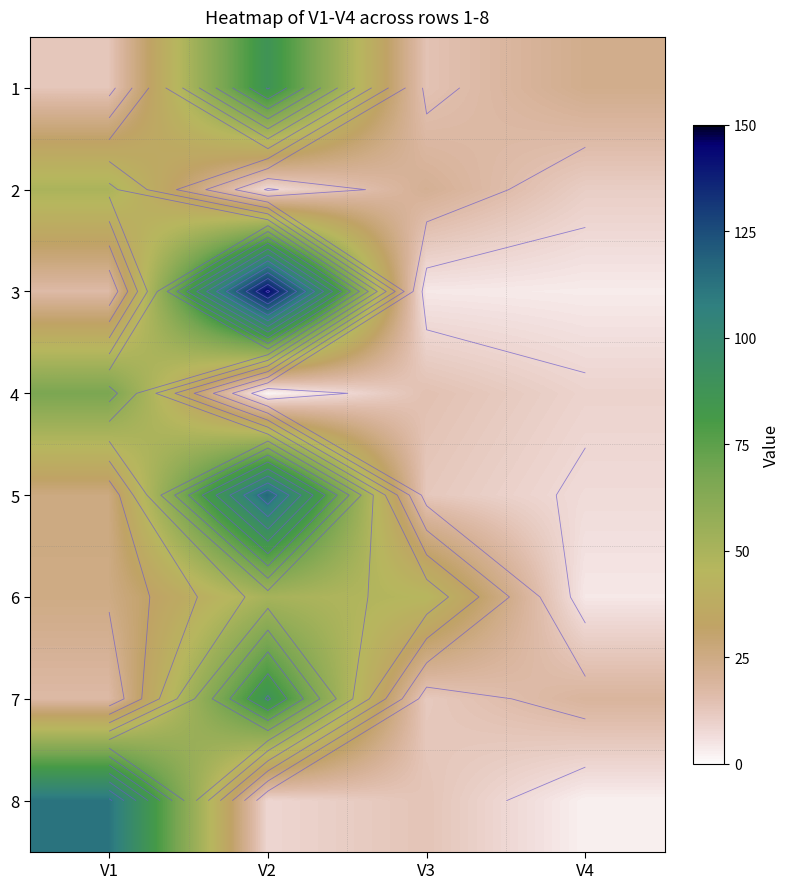

Is it true that 1 equals 124.8 at V2?

False